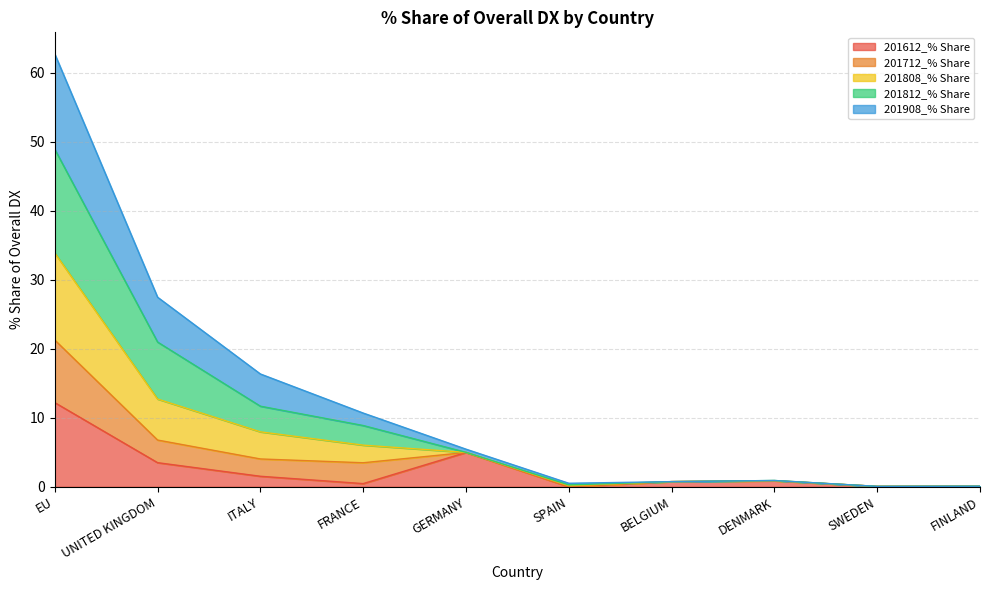

Is the value of 201908_% Share at FINLAND greater than the value of 201612_% Share at SWEDEN?

Yes